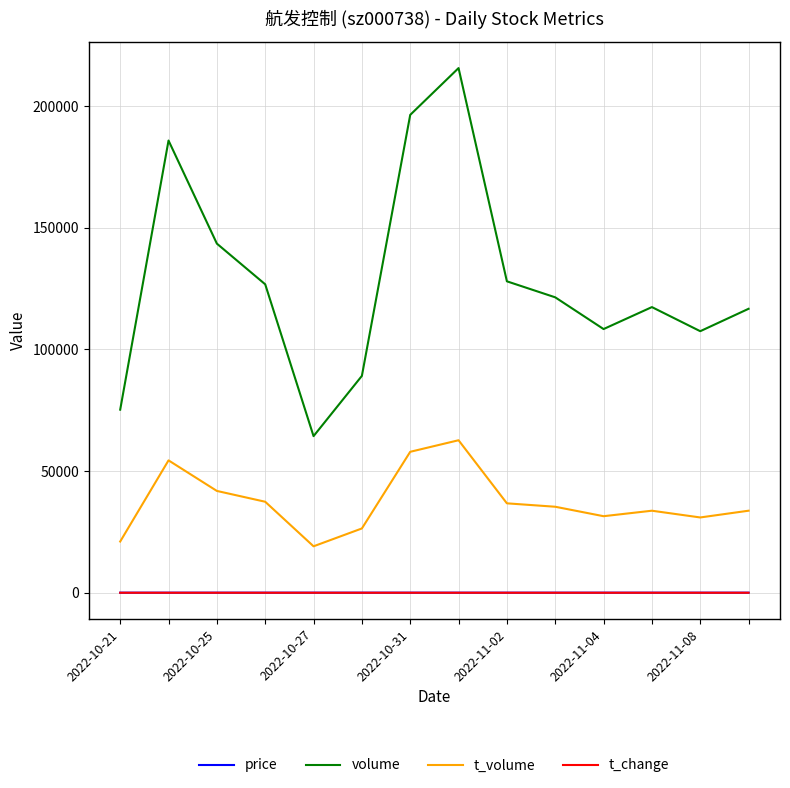

True or false: volume and t_change cross at least once.

False